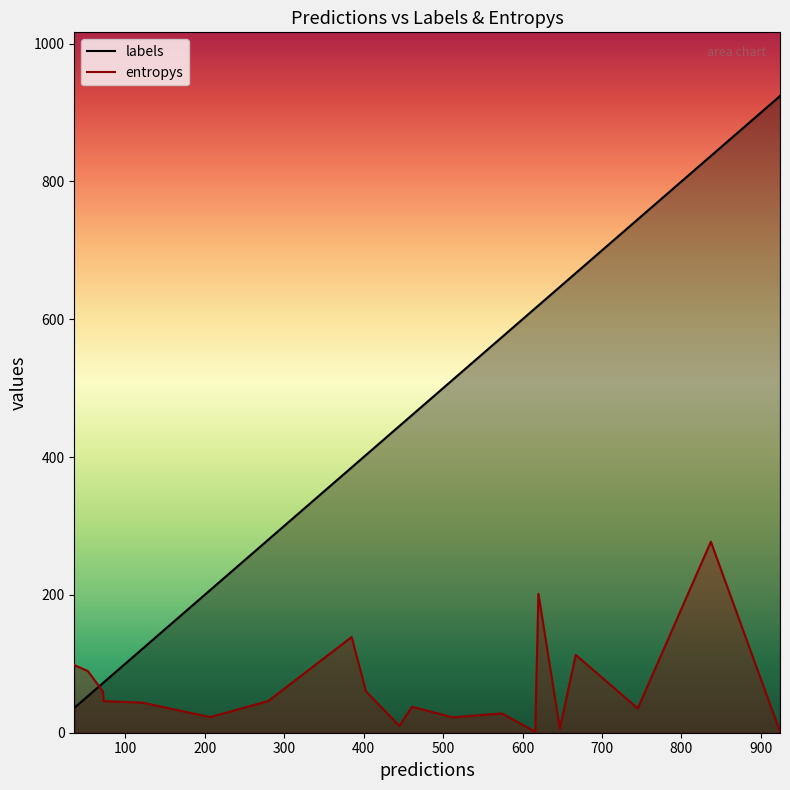

What is the difference between the maximum and minimum values in the labels series?

888.0